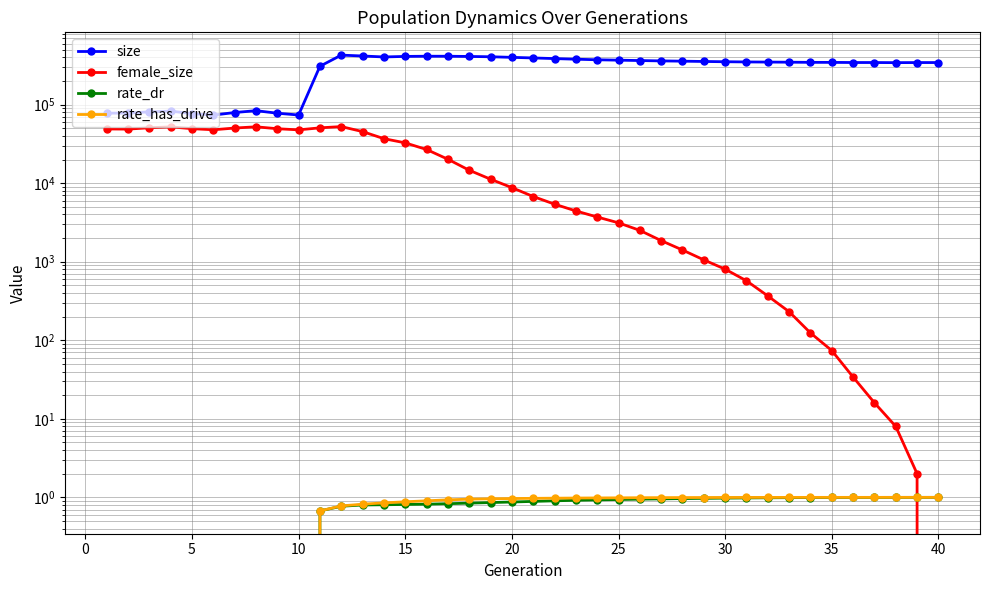

How many values in the size series are below 349691?

20